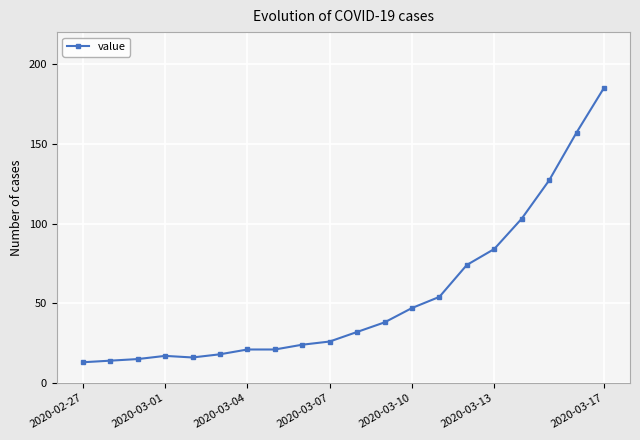

What is the maximum value shown in the chart?

185